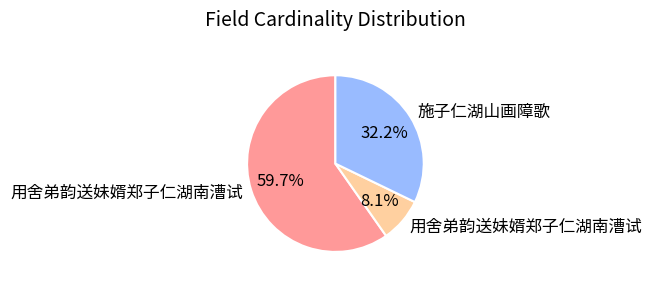

Is there any slice that represents more than half of the pie?

Yes